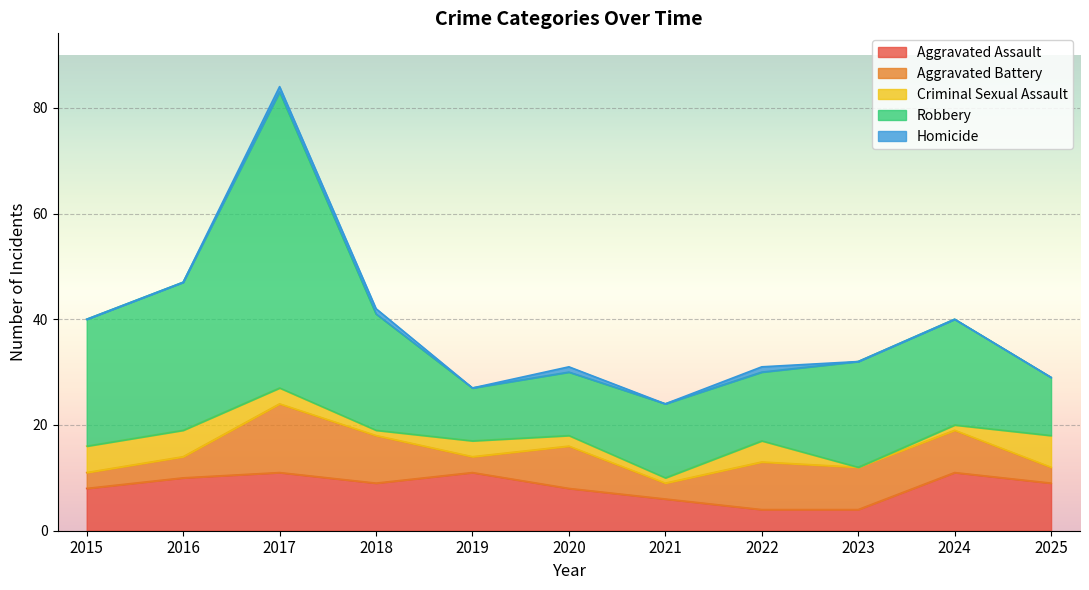

What is the value of the Aggravated Assault point at the 2nd from the left?

10